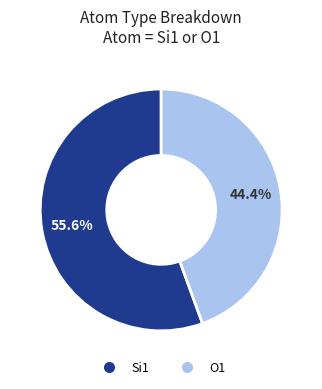

Does any single category account for the majority?

Yes